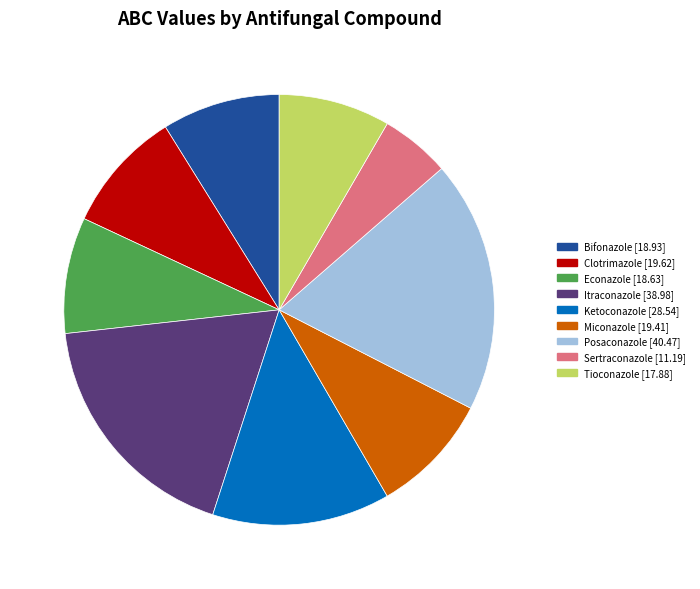

Is it true that Posaconazole is 24% of the pie?

False